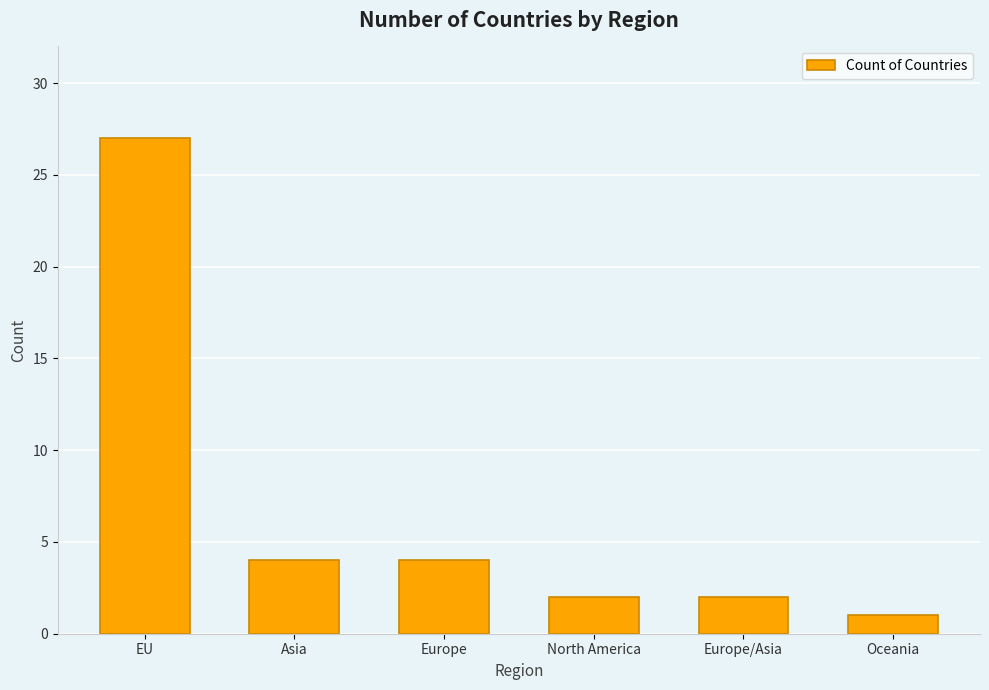

The chart shows a value of 27 at EU. True or false?

True